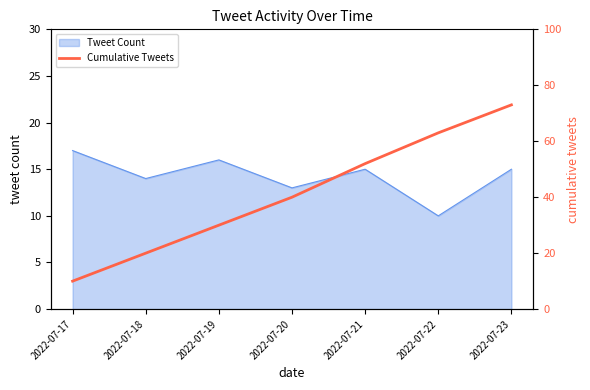

Where is the data nearest to the value 41?

2022-07-20